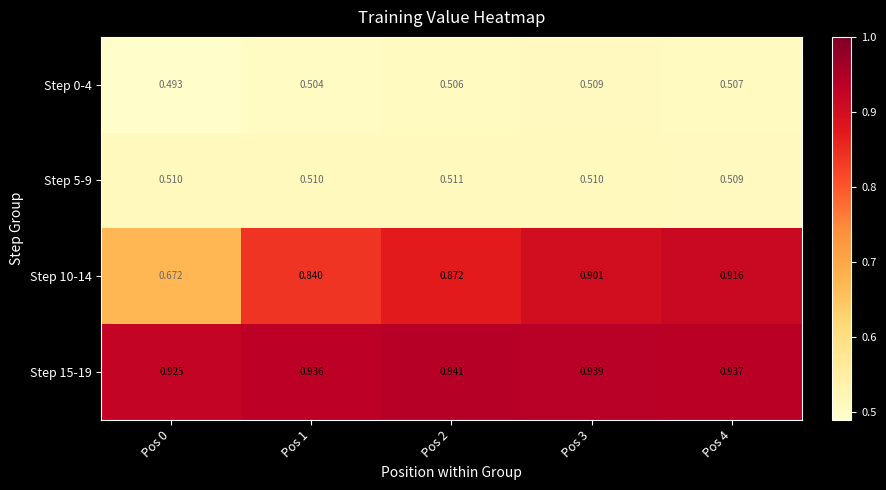

At Pos 1, list the series in order from smallest to largest.

Step 0-4, Step 5-9, Step 10-14, Step 15-19